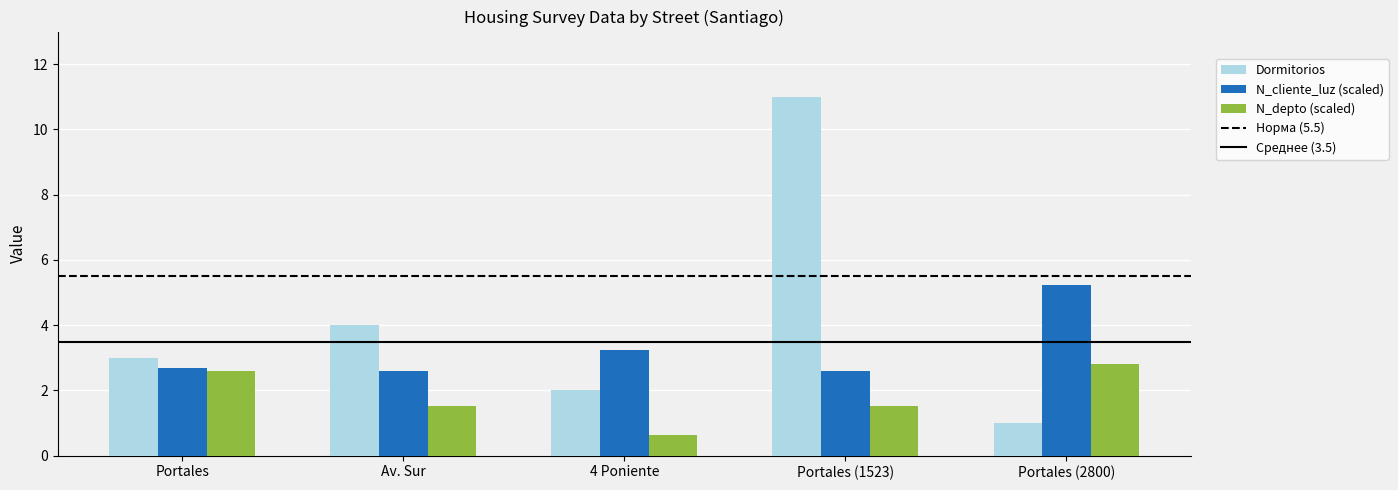

What is the total value across all series at Portales?

8.3